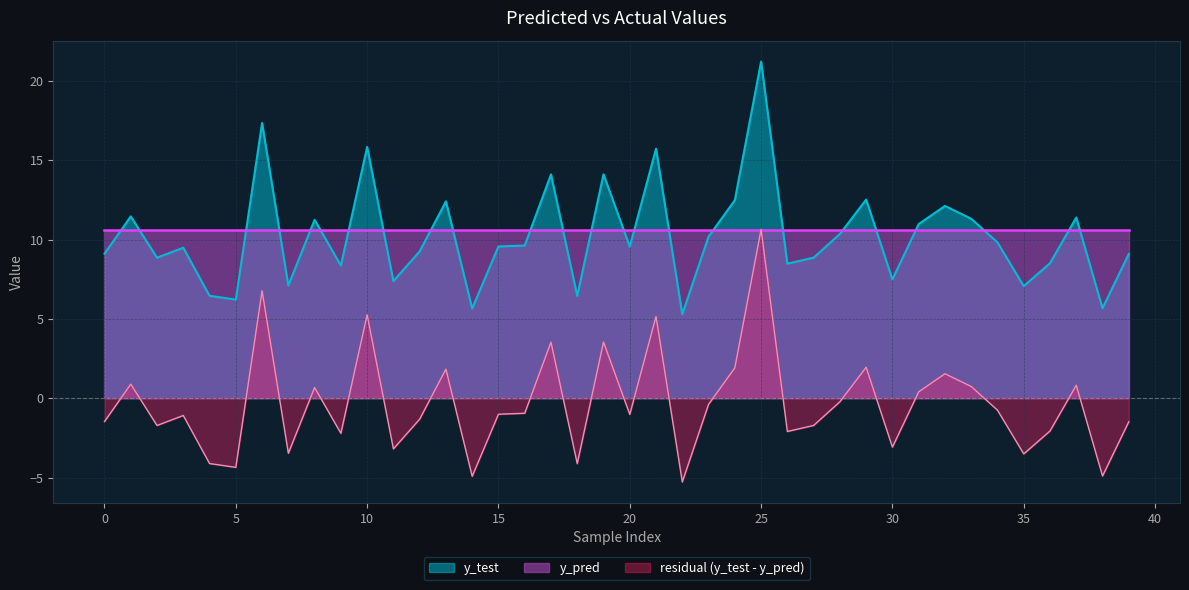

True or false: there are more than 0 points higher than both neighbors.

True